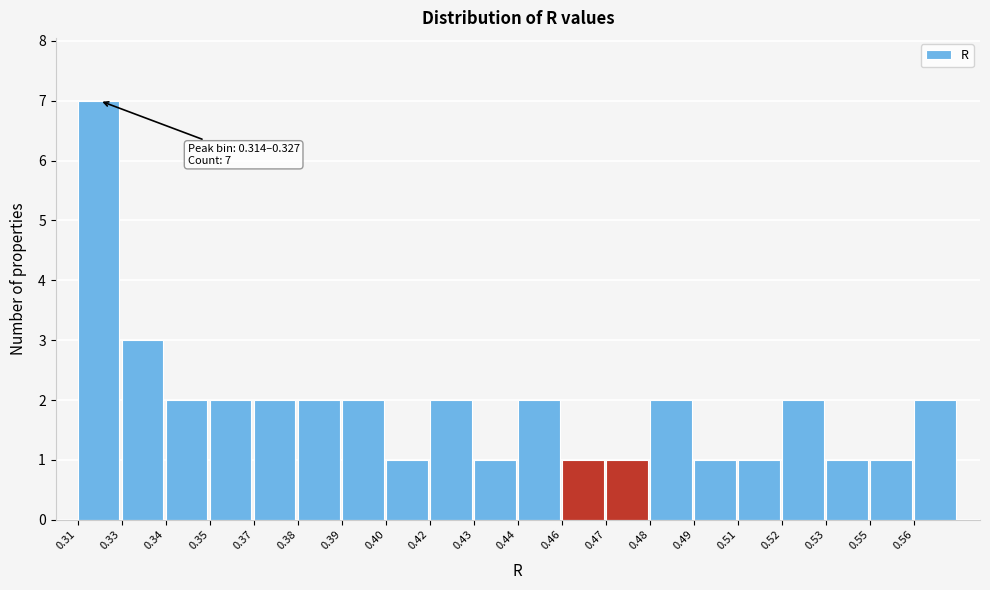

Reading left to right, list all the values displayed in this chart.

0.31=7	0.33=3	0.34=2	0.35=2	0.37=2	0.38=2	0.39=2	0.40=1	0.42=2	0.43=1	0.44=2	0.46=1	0.47=1	0.48=2	0.49=1	0.51=1	0.52=2	0.53=1	0.55=1	0.56=2